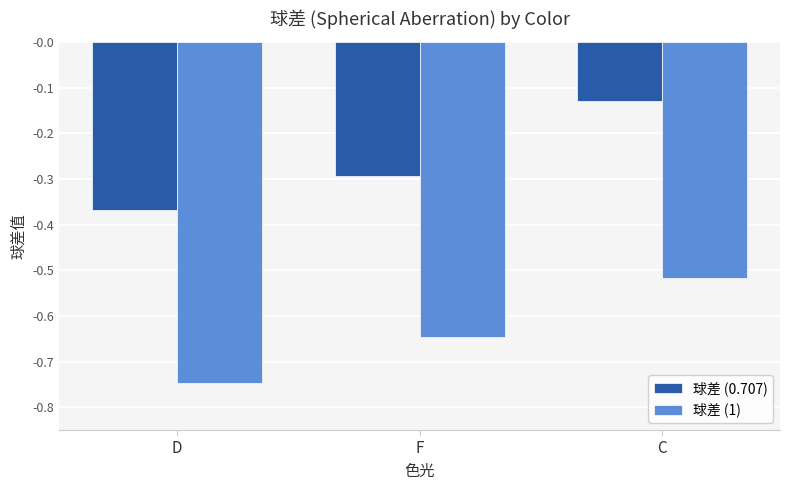

At which label is 球差 (0.707) closest to 0?

C